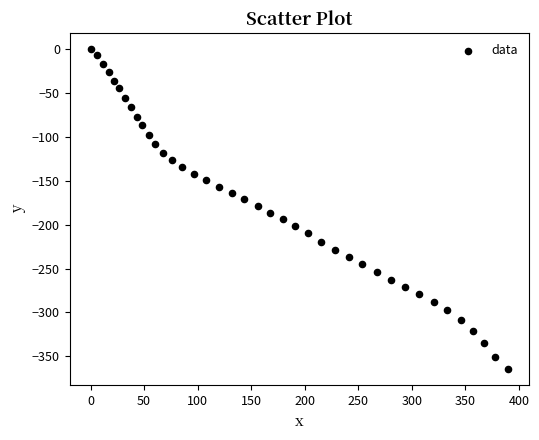

What is the range of Y values (max minus min)?

364.8